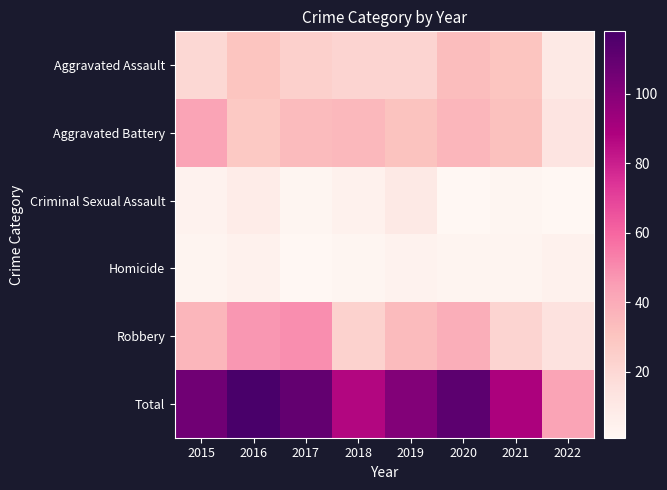

Which series has the largest total across all categories?

Total